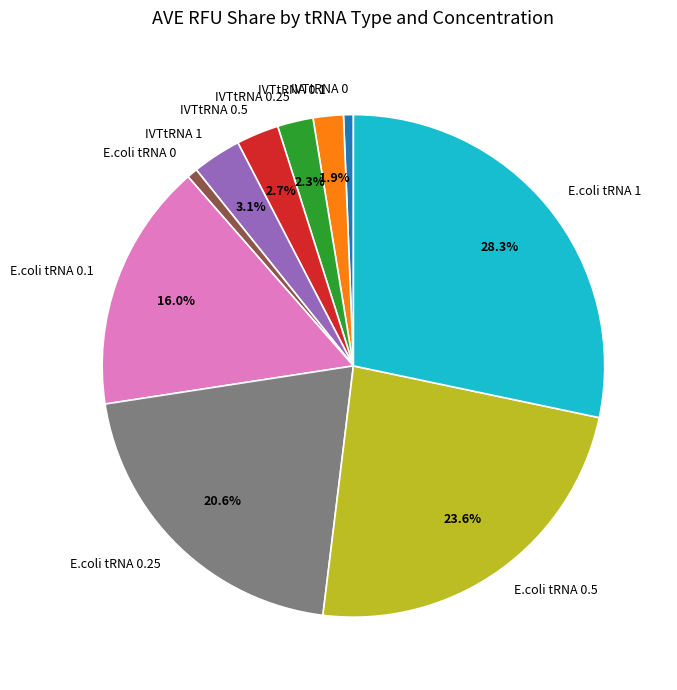

Combined, do IVTtRNA 0.1 and E.coli tRNA 1 account for over 50%?

No